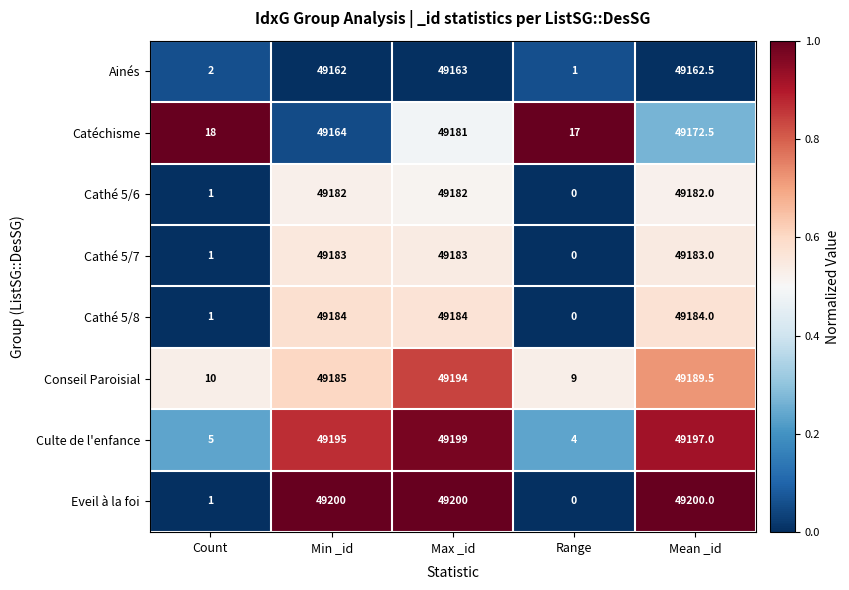

How many data points in Catéchisme are less than 49164?

2